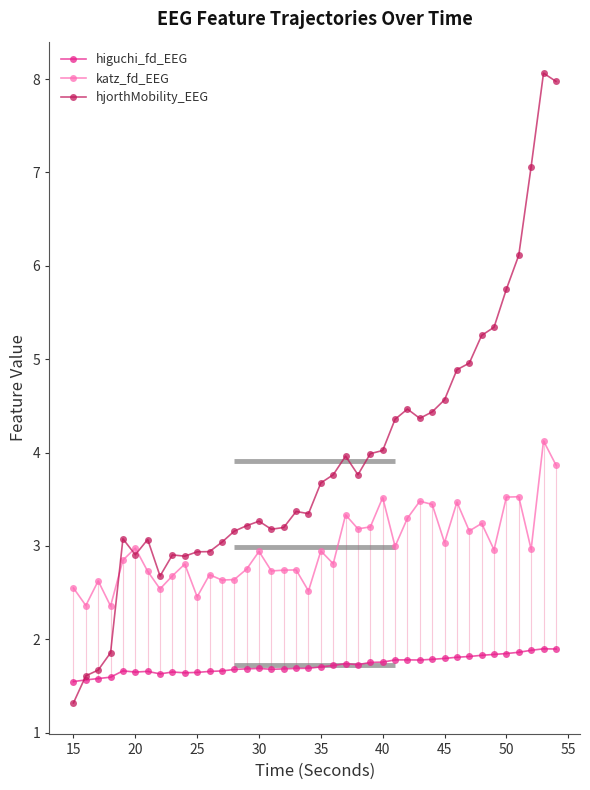

What is the minimum value for higuchi_fd_EEG?

1.5